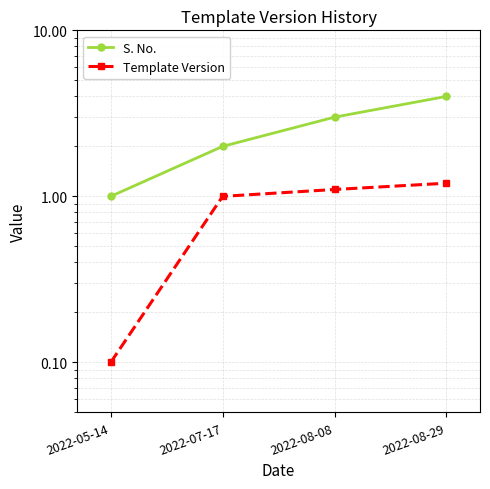

Is this an area chart (filled region under the line)?

No